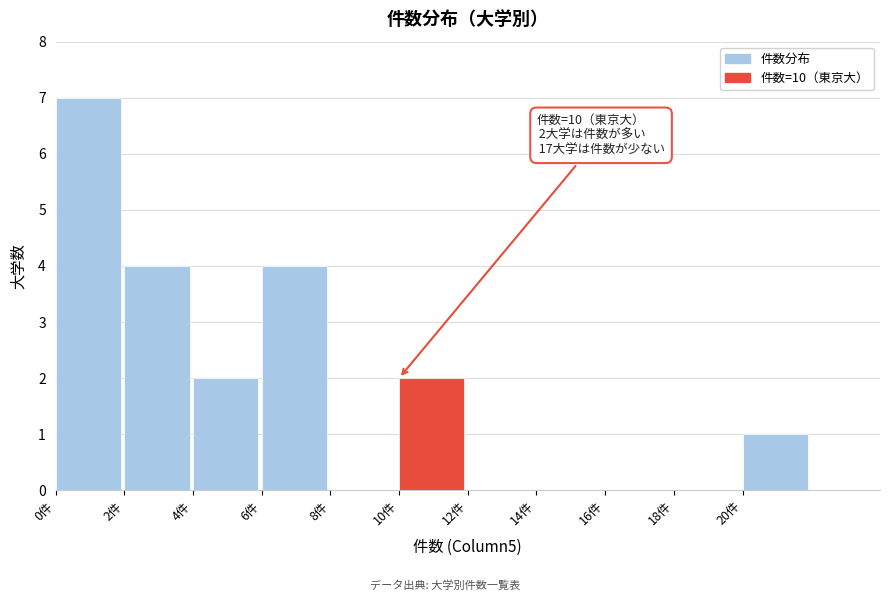

Over which range of the x-axis is the bar tallest?

0 to 2